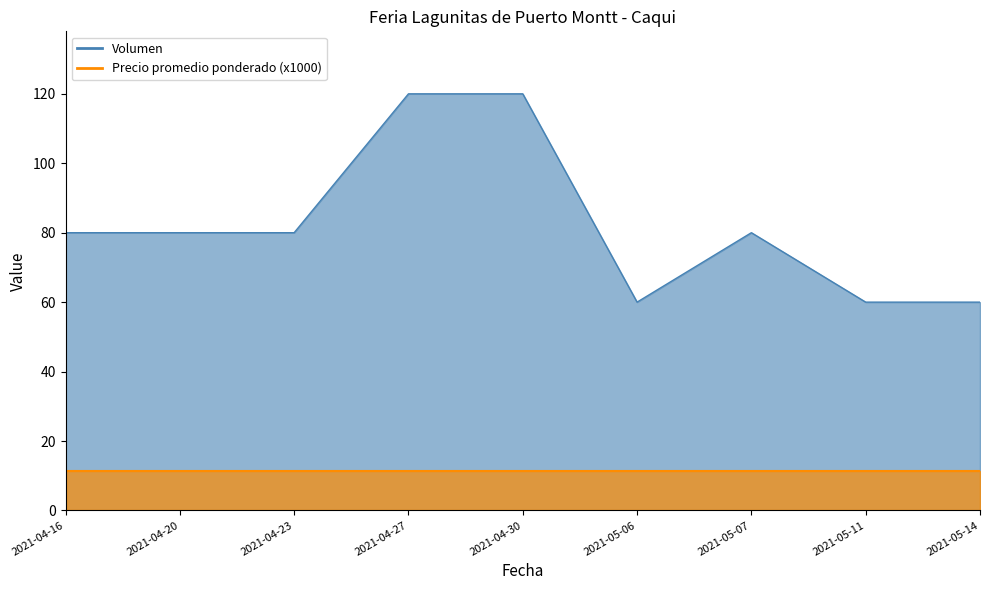

Between 2021-04-27 and 2021-04-16, which is larger?

2021-04-27